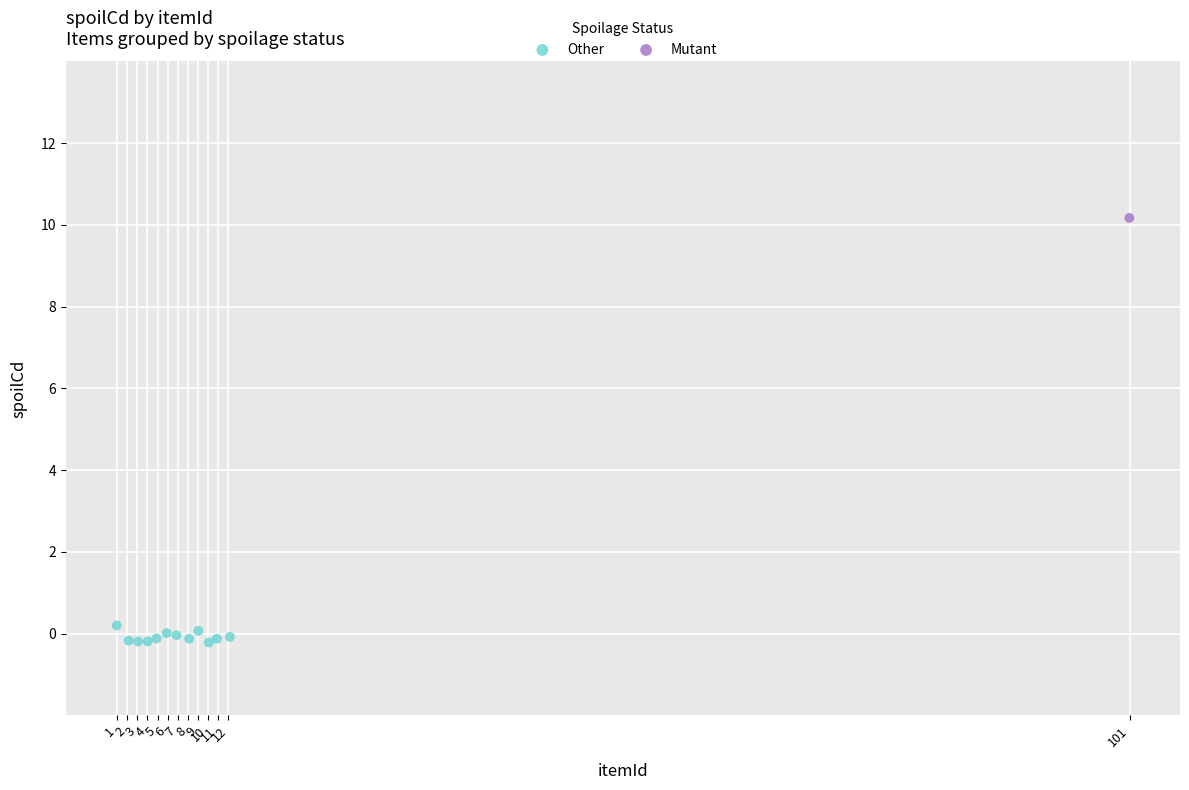

What are all the series names shown in the legend?

Other, Mutant